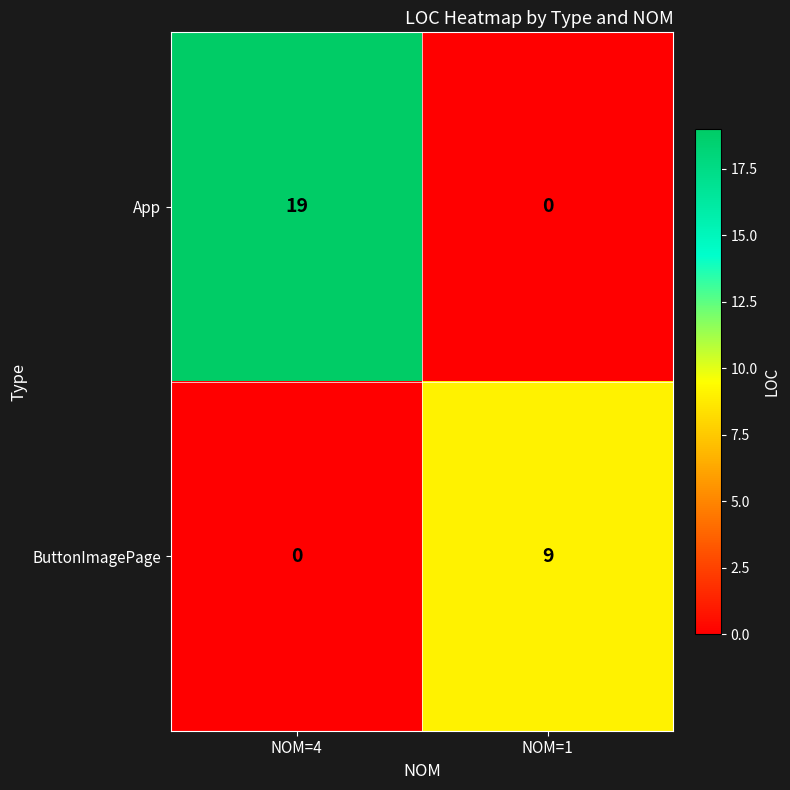

List the series in order of their peak value, lowest first.

ButtonImagePage, App